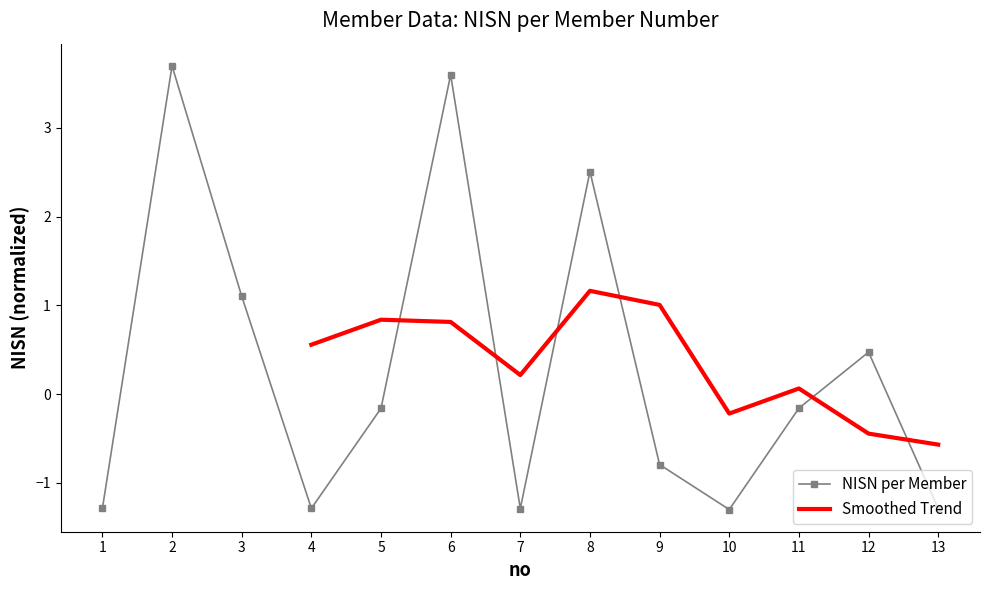

How many interior local valleys (lower than both neighbors) does the data have?

3